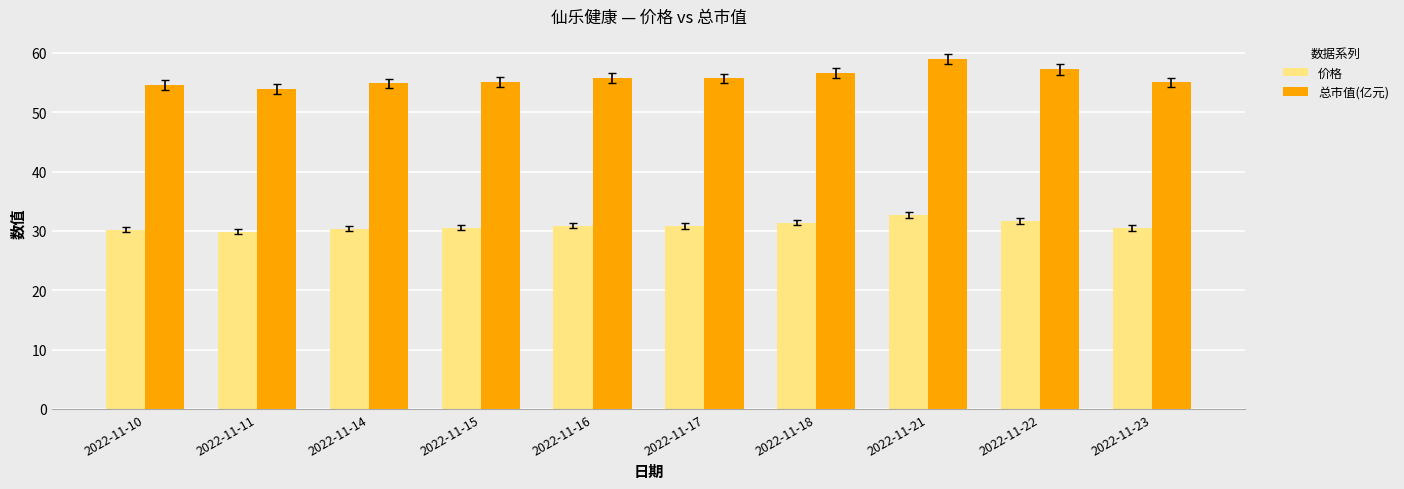

True or false: 总市值(亿元) has a value of 55.1 at 2022-11-15.

True